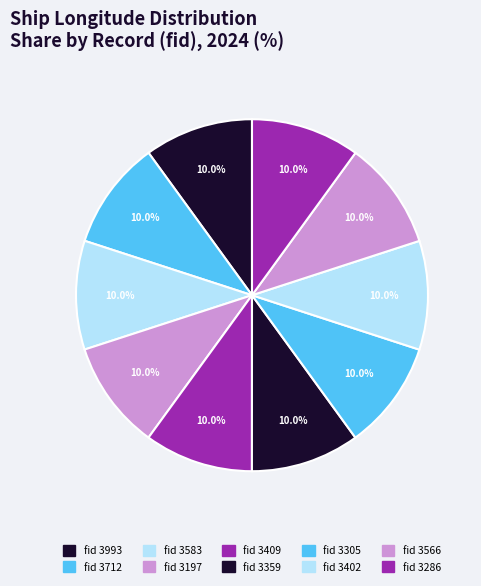

Rank the categories by value from lowest to highest.

3993, 3712, 3583, 3197, 3409, 3359, 3305, 3402, 3566, 3286